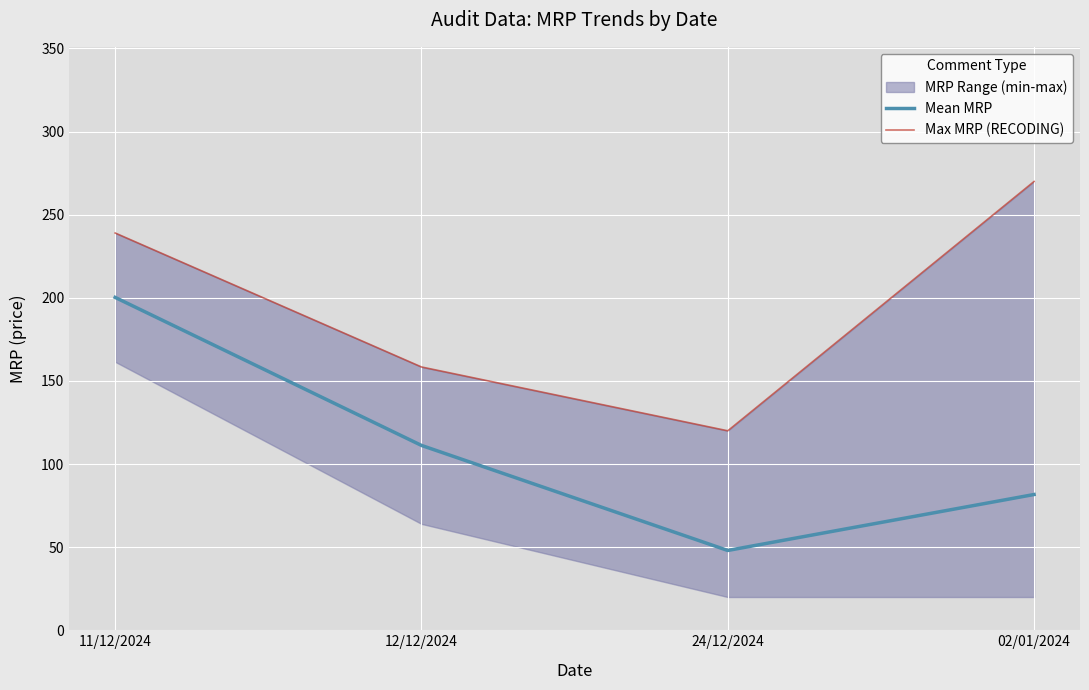

At which category is the sum across all series the highest?

11/12/2024